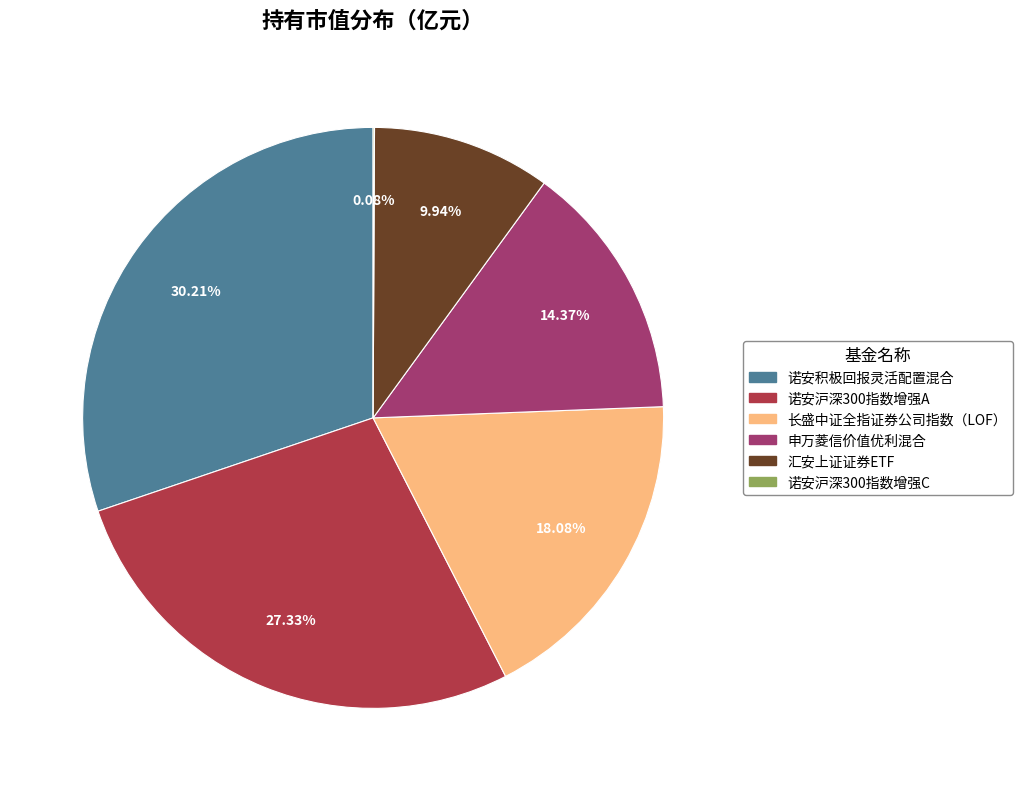

What percentage do 汇安上证证券ETF and 诺安积极回报灵活配置混合 together represent?

40.1%